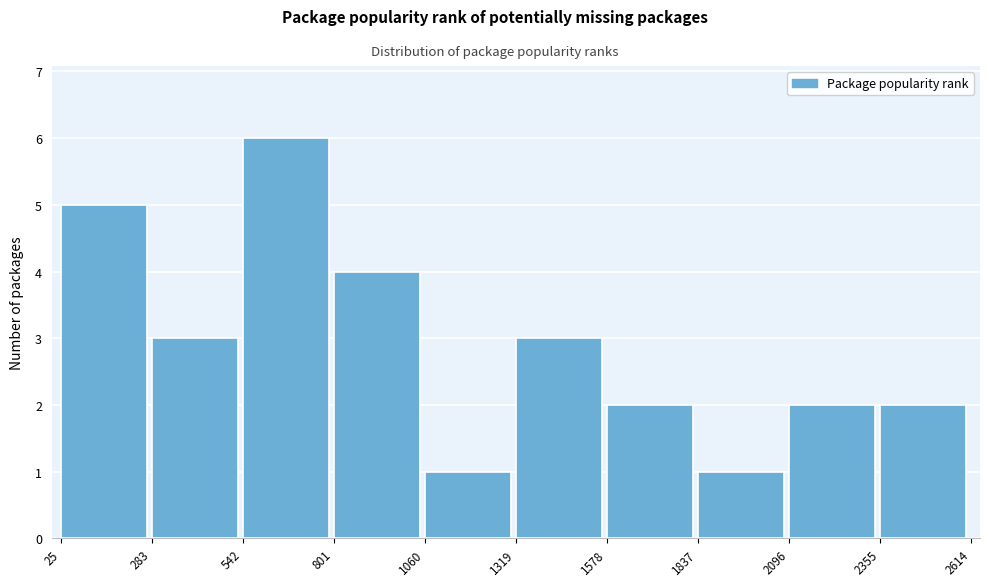

Reading left to right, list every bar in this chart as the range it spans on the x-axis followed by its height. The values are not printed on the chart, so give them approximately, as read against the axis.

25 to 283: 5
283 to 542: 3
542 to 801: 6
801 to 1060: 4
1060 to 1319: 1
1319 to 1578: 3
1578 to 1837: 2
1837 to 2096: 1
2096 to 2355: 2
2355 to 2614: 2